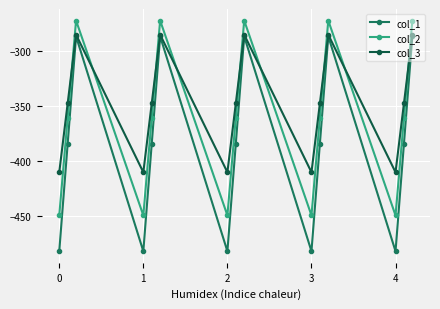

Which series has the widest spread of values?

col_1